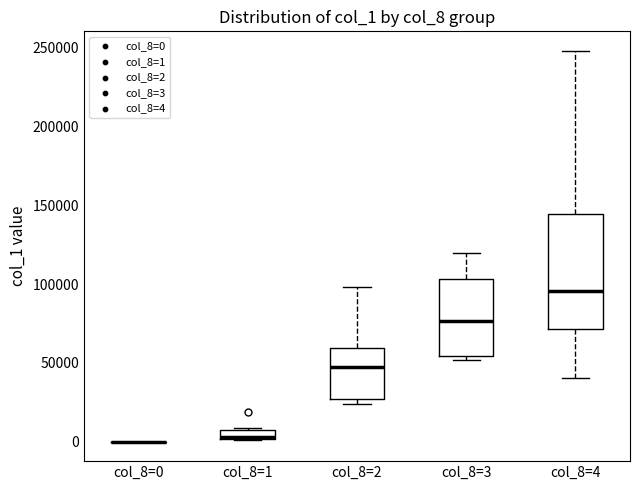

Comparing the boxes themselves (not the whiskers), which one is the tallest?

col_8=4